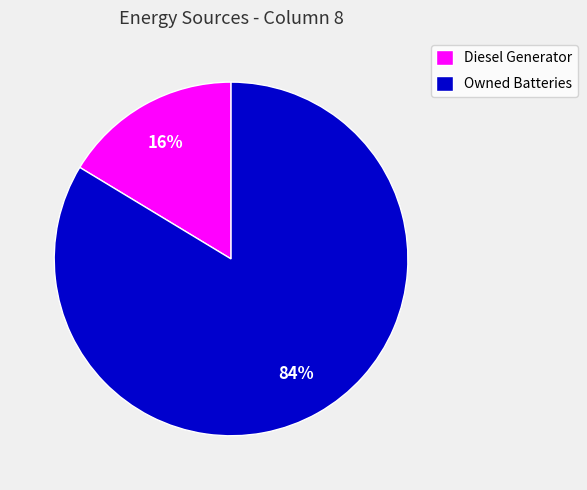

The Diesel Generator slice represents 16% of the pie. True or false?

True